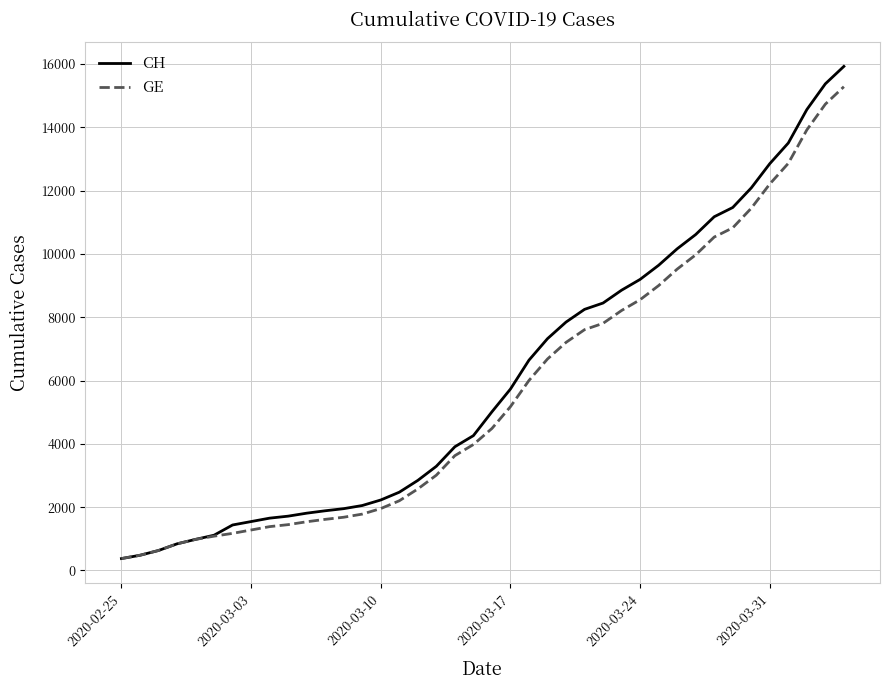

What is the sum of all CH values?

242133